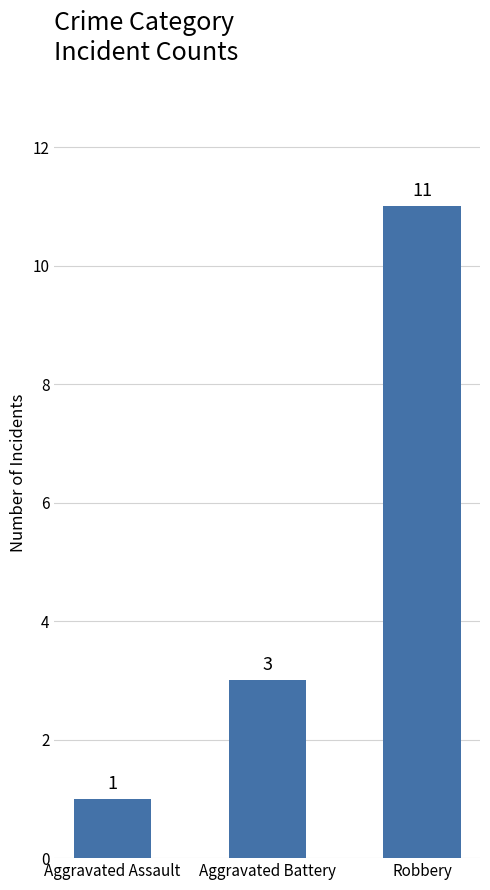

What is the greatest value displayed?

11